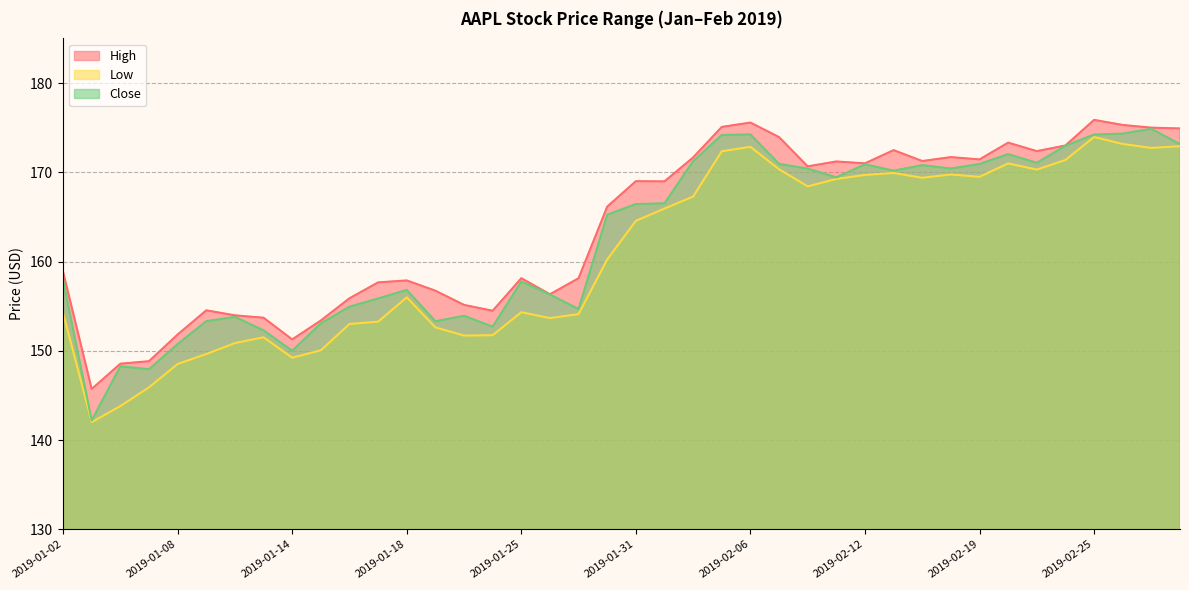

True or false: Close has a value of 51.3 at 2019-02-05.

False